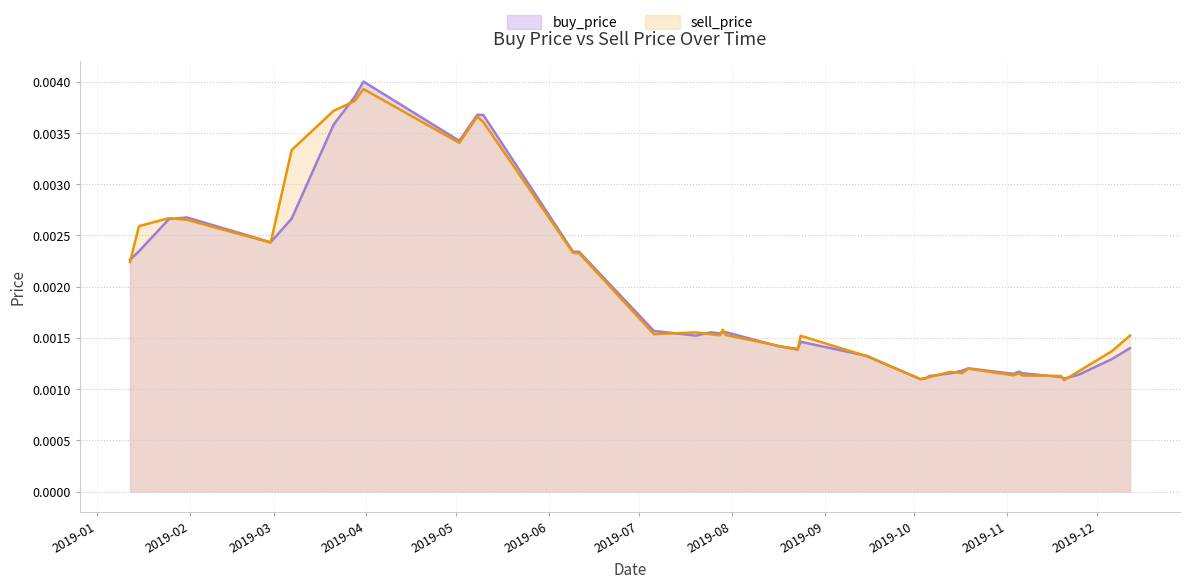

True or false: sell_price has a value of 0.0 at 2019-03-07.

True